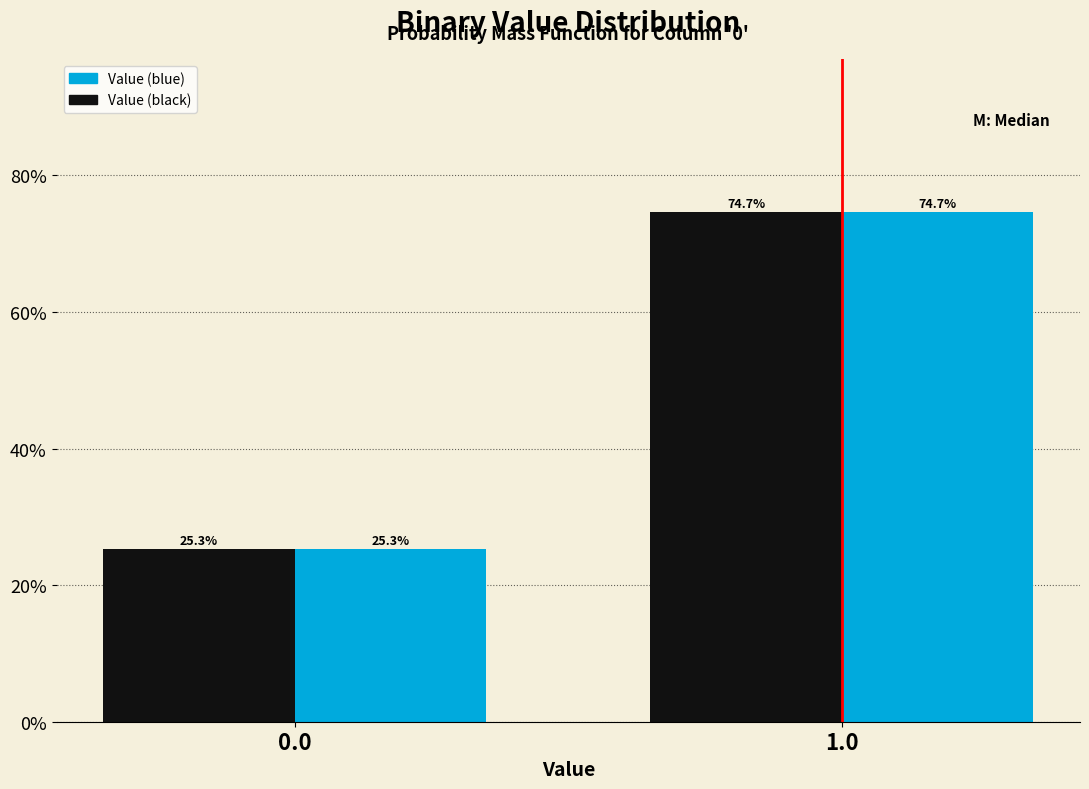

Reading left to right, extract all data points from this chart.

Value (blue): 0.0=25.3	1.0=74.7
Value (black): 0.0=25.3	1.0=74.7